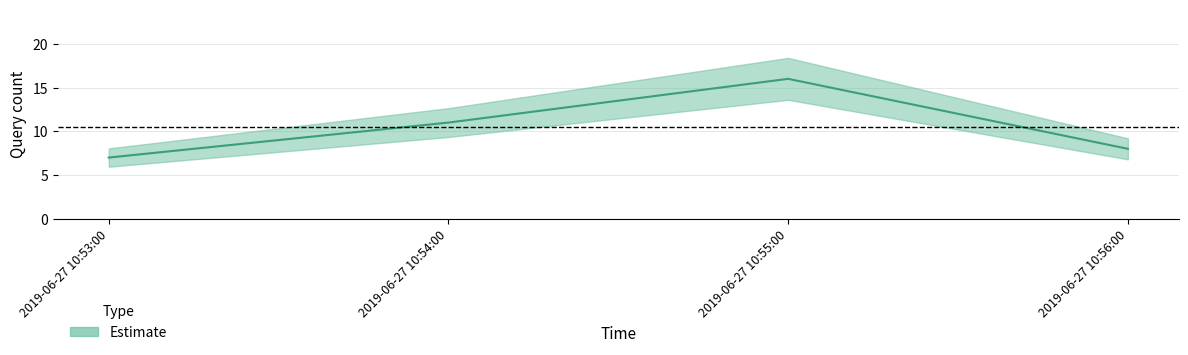

At how many categories does at least one series exceed 9?

2